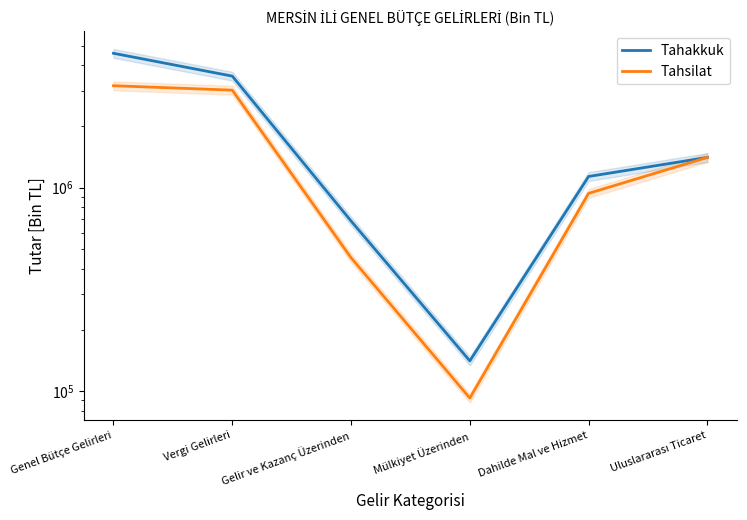

What position from the left is Mülkiyet Üzerinden?

4